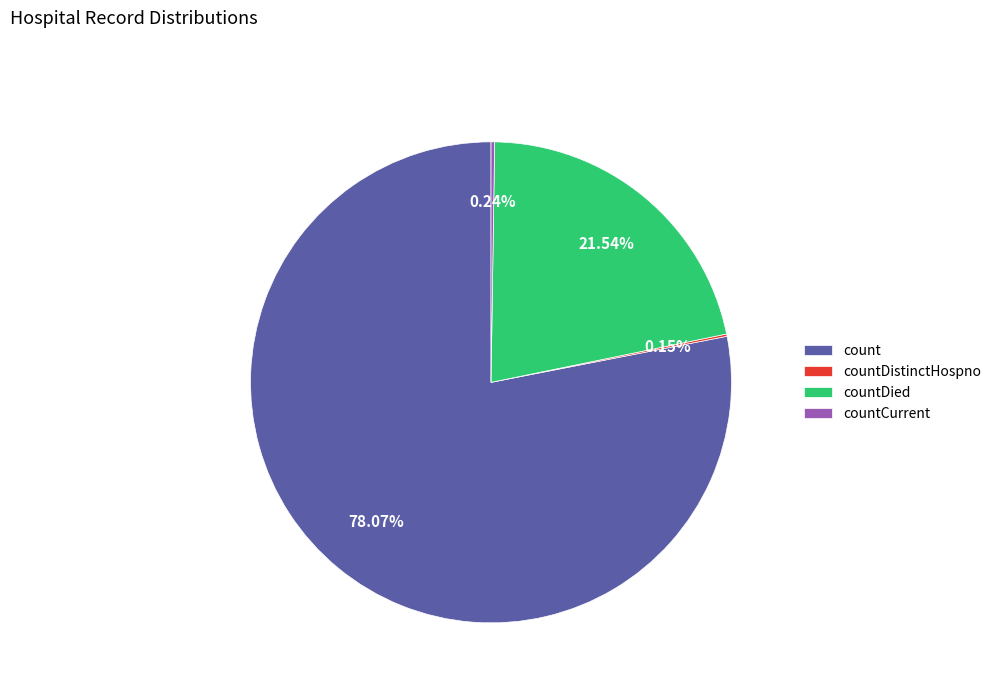

Which category has the biggest portion of the pie?

count